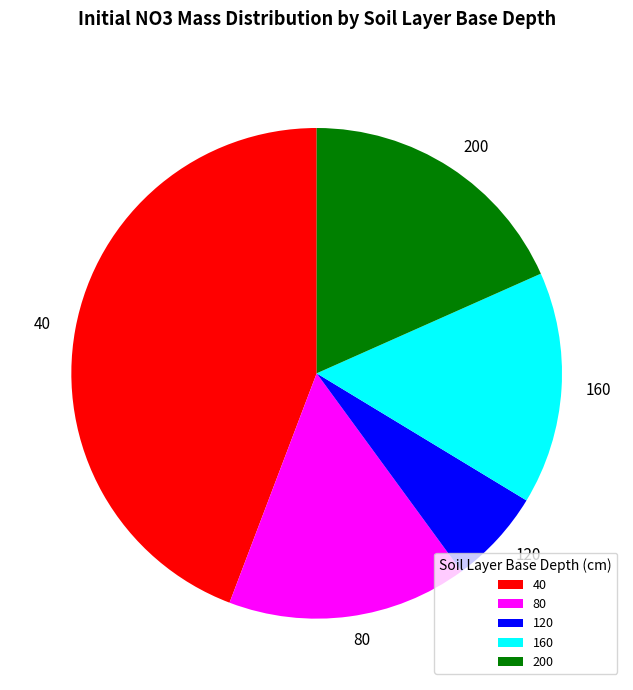

Combined, do 160 and 80 account for over 50%?

No